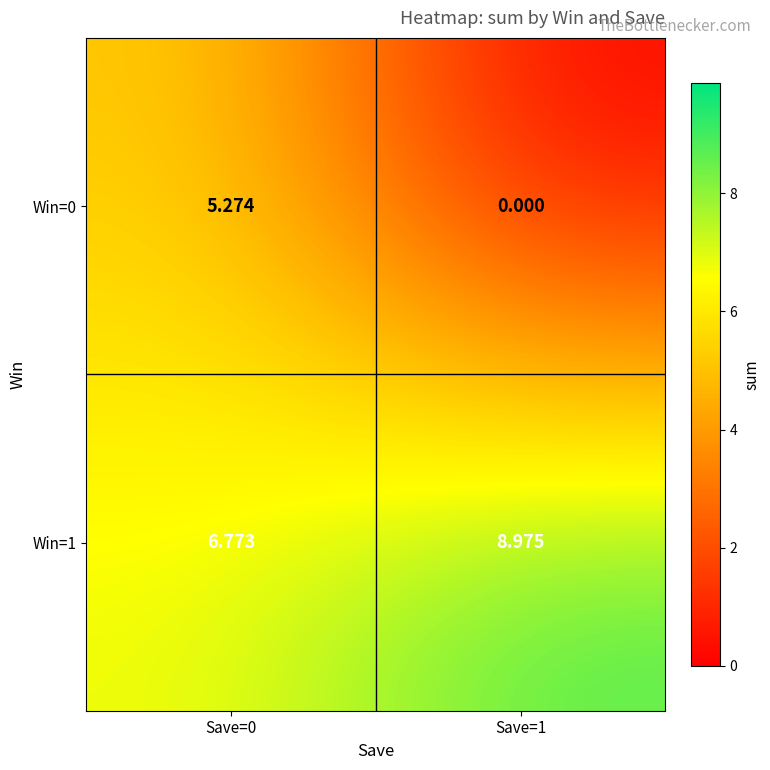

Is the value of Win=1 at Save=1 greater than the value of Win=0 at Save=1?

Yes